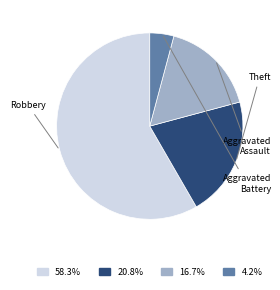

Which slice is the smallest?

Aggravated Battery